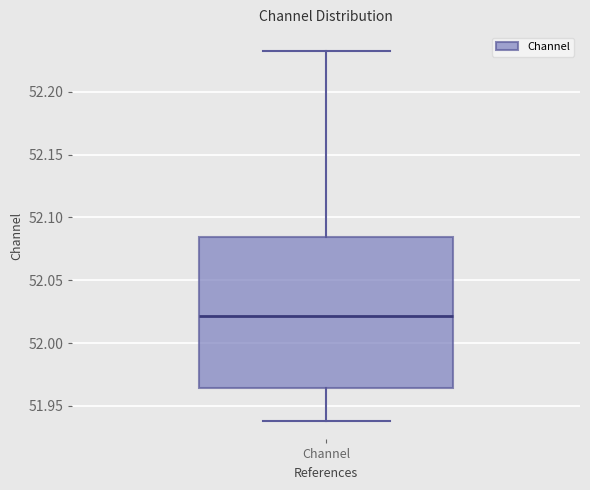

Read this box plot against the y-axis: the position of the median line, the range covered by the box, and the ends of both whiskers. The values are not printed on the chart, so give them approximately, as read against the axis.

median 52.020, box 51.965 to 52.085, whiskers 51.940 to 52.235